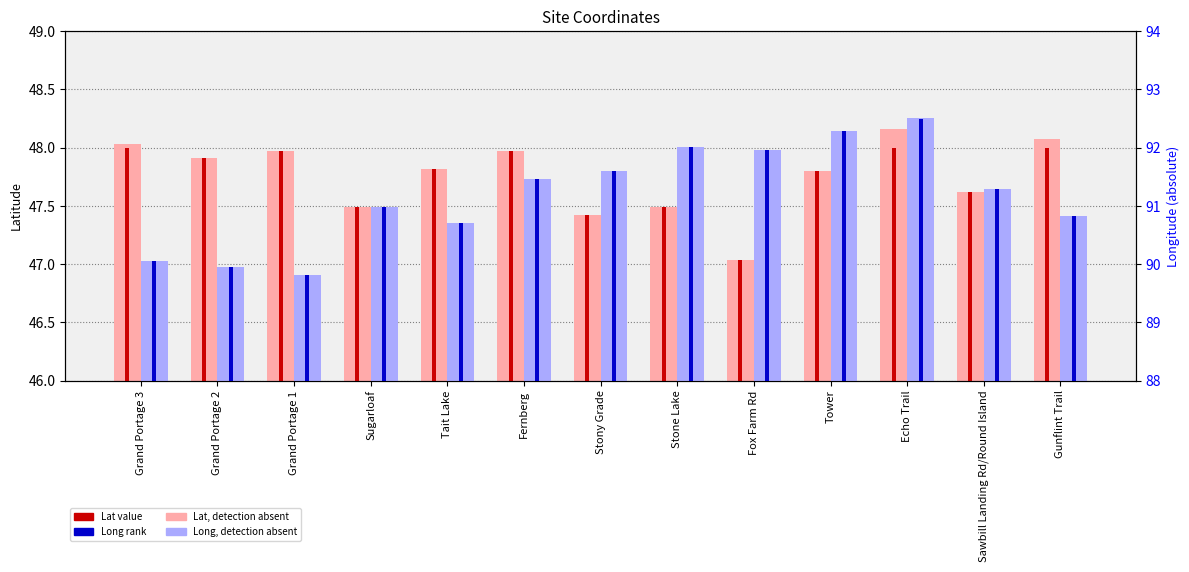

What is the maximum value shown in the chart?

92.5